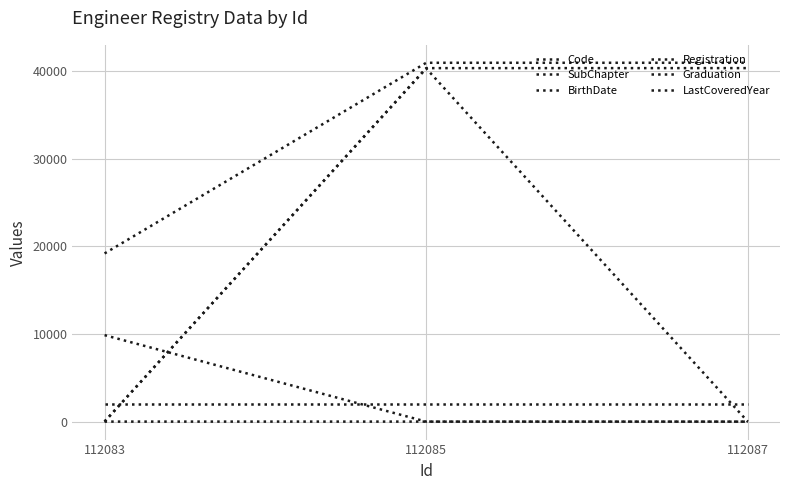

Where is SubChapter nearest to the value 4?

112083